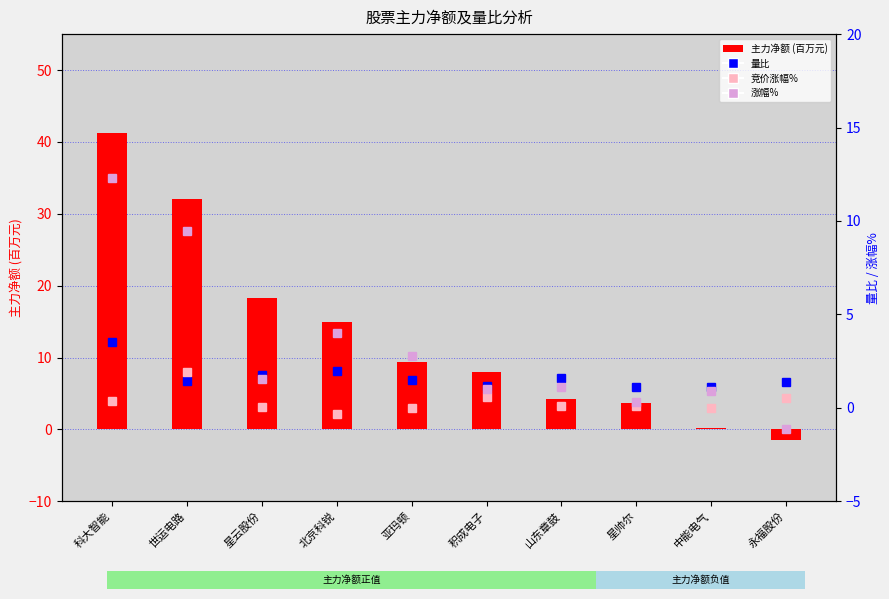

True or false: 竞价涨幅% has a value of 3.0 at 世运电路.

False